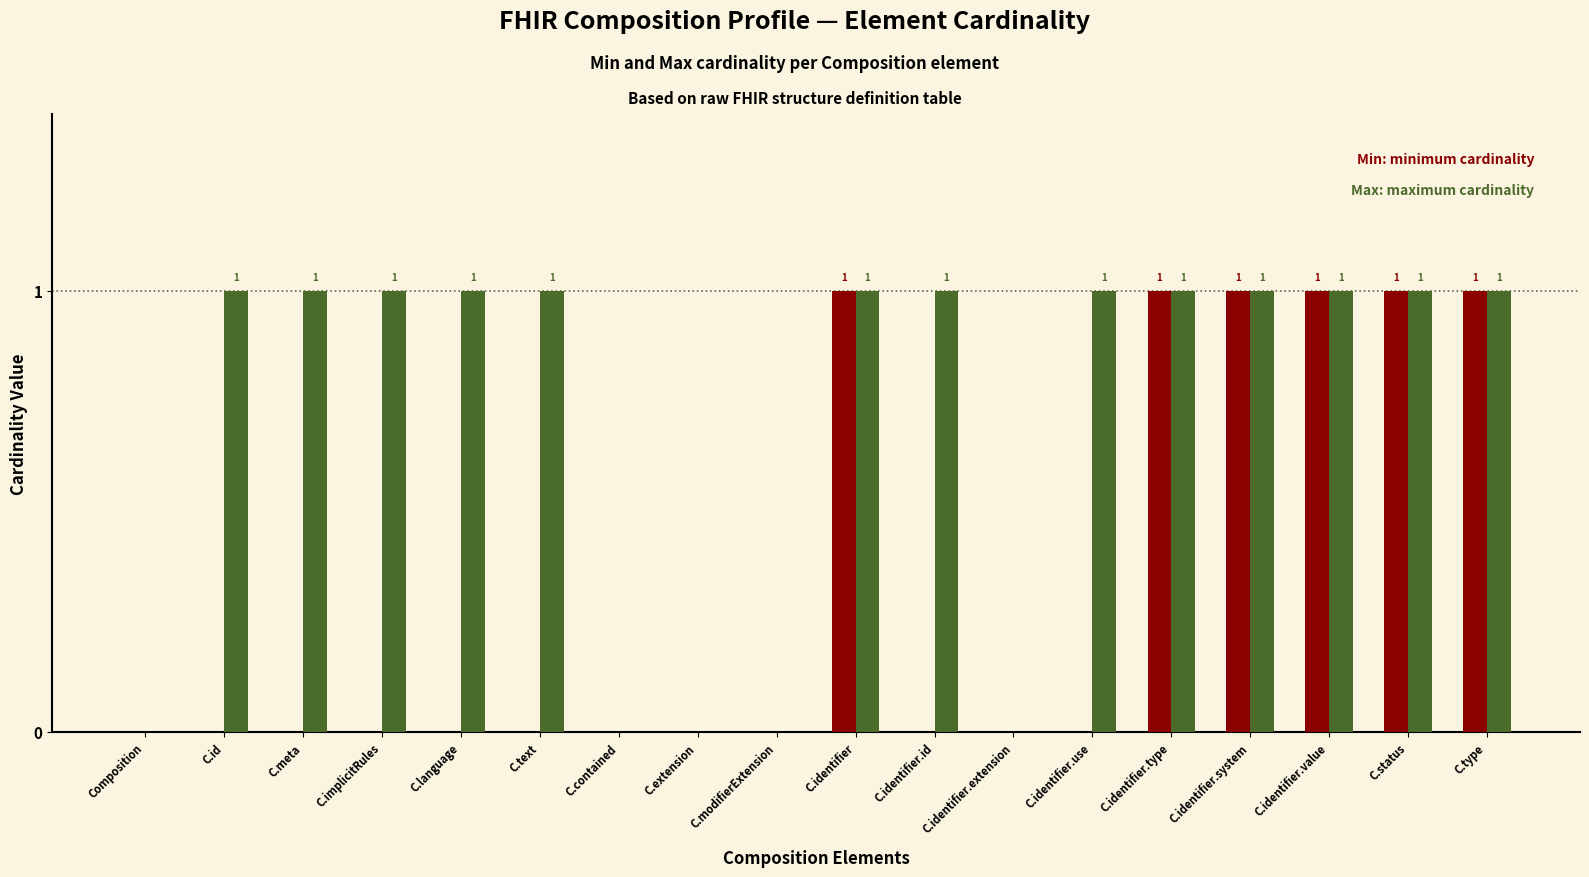

Reading right to left, list all the values displayed in this chart.

Min: 1	1	1	1	1	0	0	0	1	0	0	0	0	0	0	0	0	0
Max: 1	1	1	1	1	1	0	1	1	0	0	0	1	1	1	1	1	0